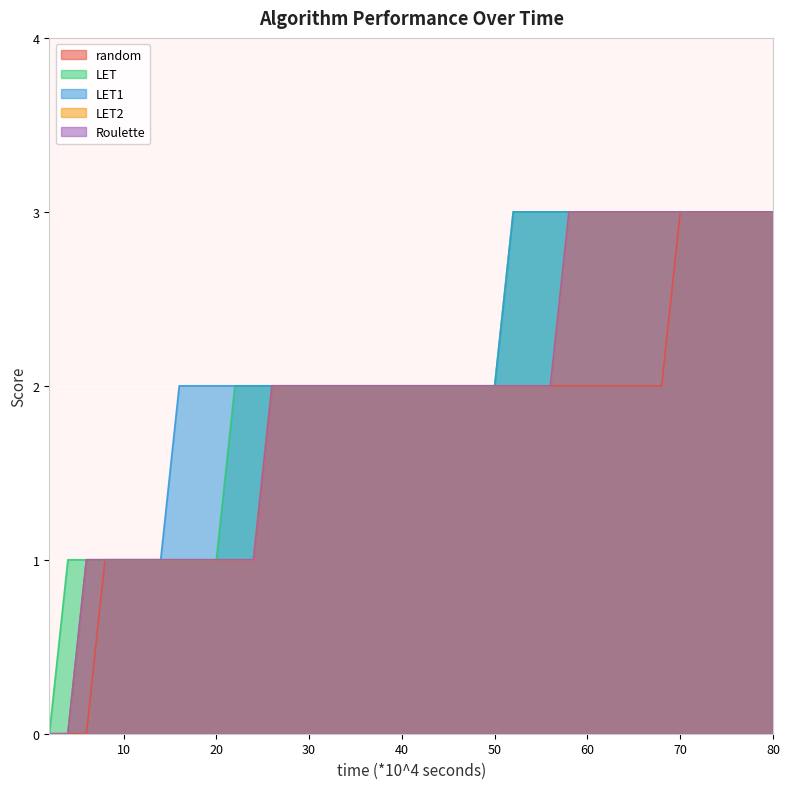

What is the total value across all series at 40?

10